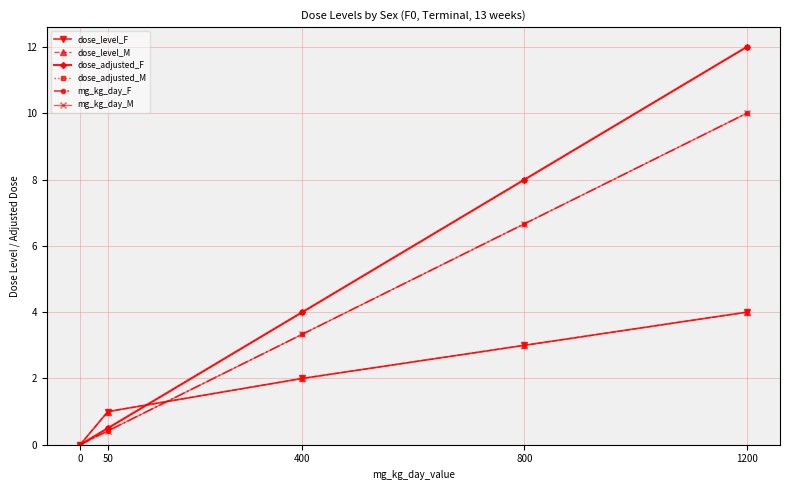

Is this an area chart (filled region under the line)?

No